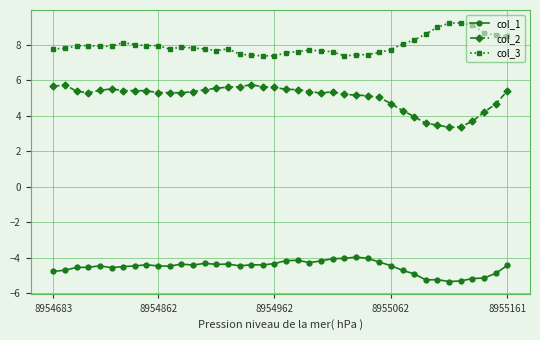

List the series in order of their overall mean, highest first.

col_3, col_2, col_1